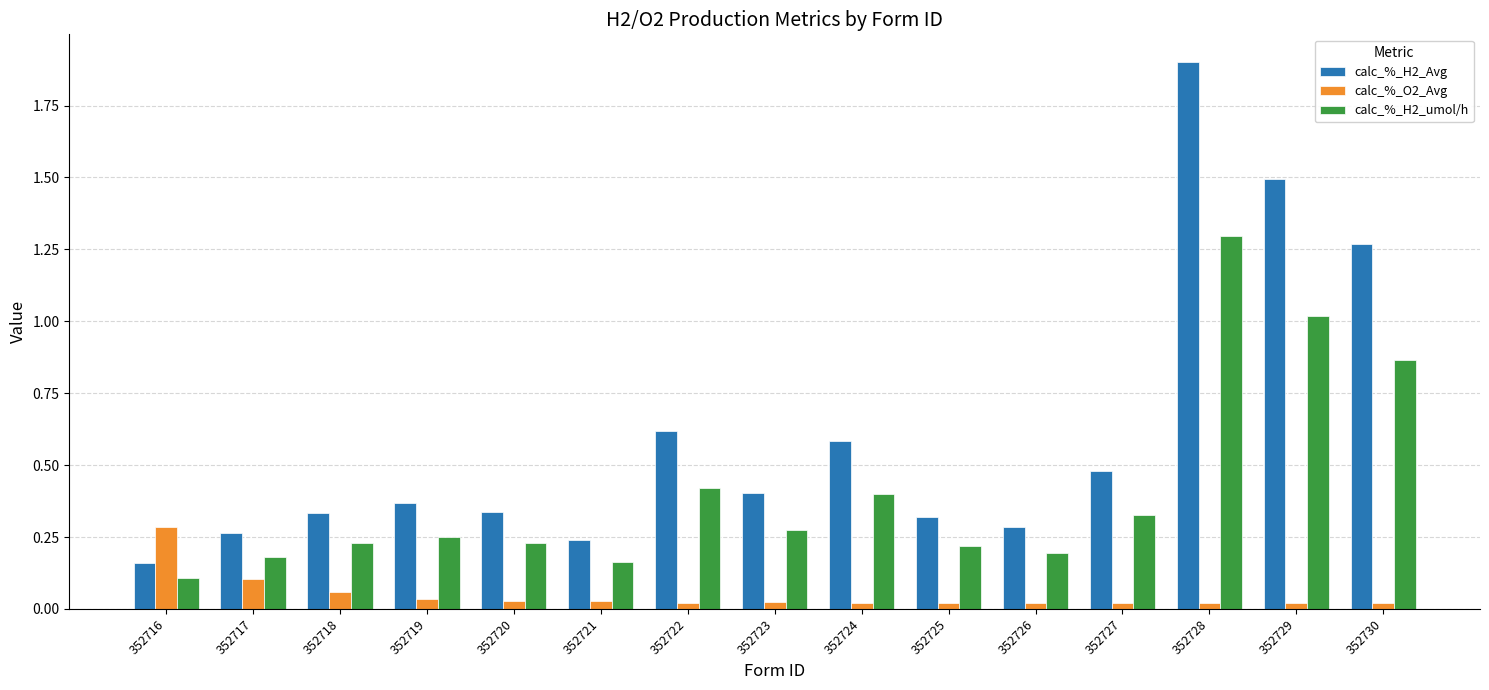

Is it true that calc_%_O2_Avg equals 0.4 at 352716?

False